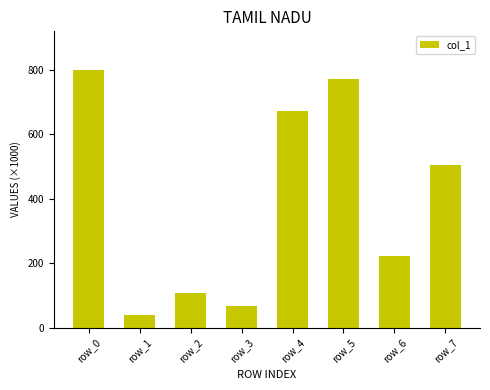

At which label does the data first exceed 503?

row_0